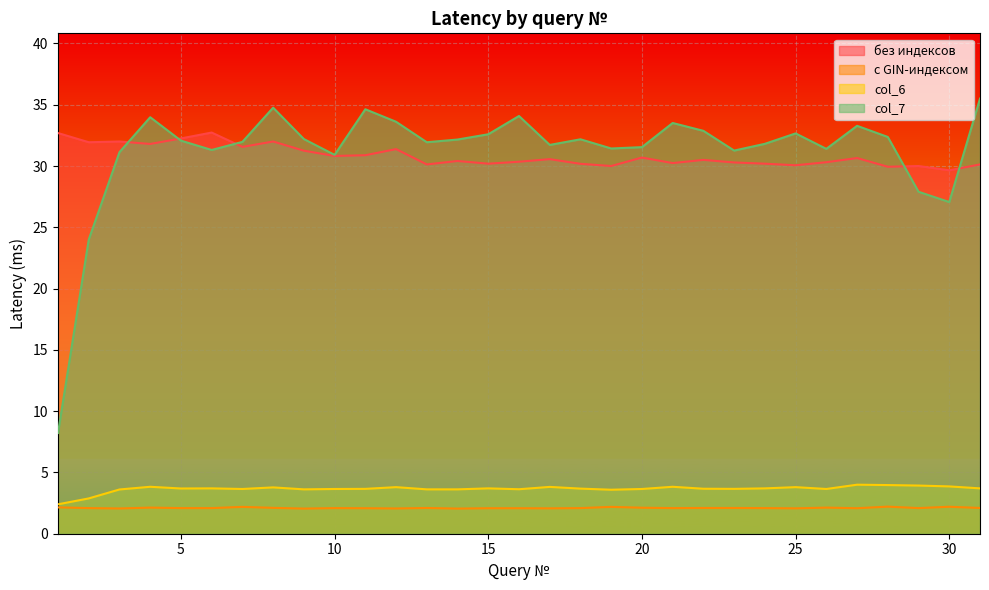

At which category does col_7 reach its first local valley?

6